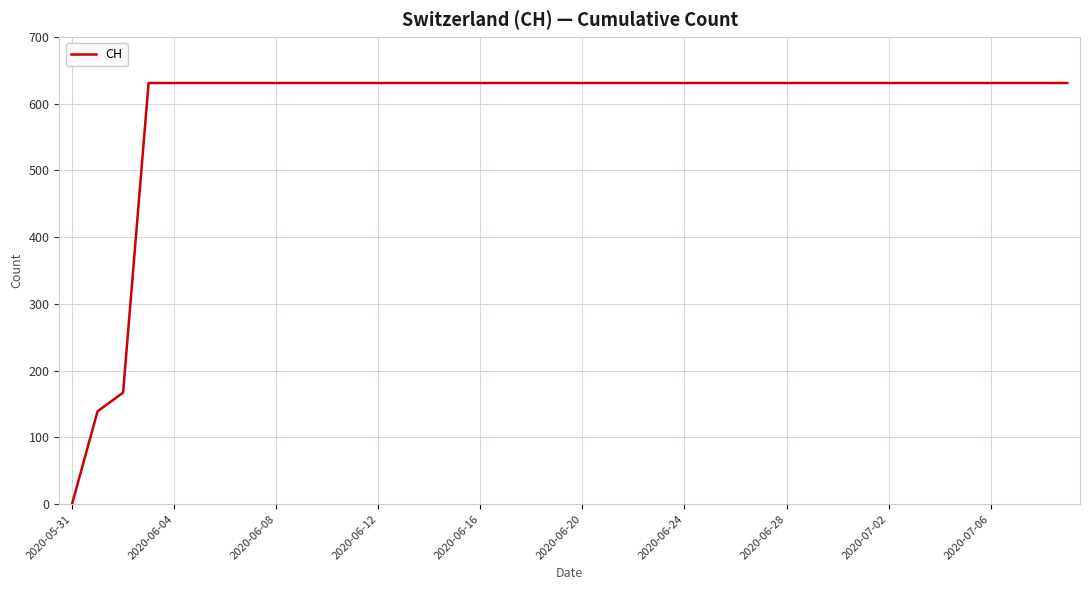

Is this an area chart (filled region under the line)?

No